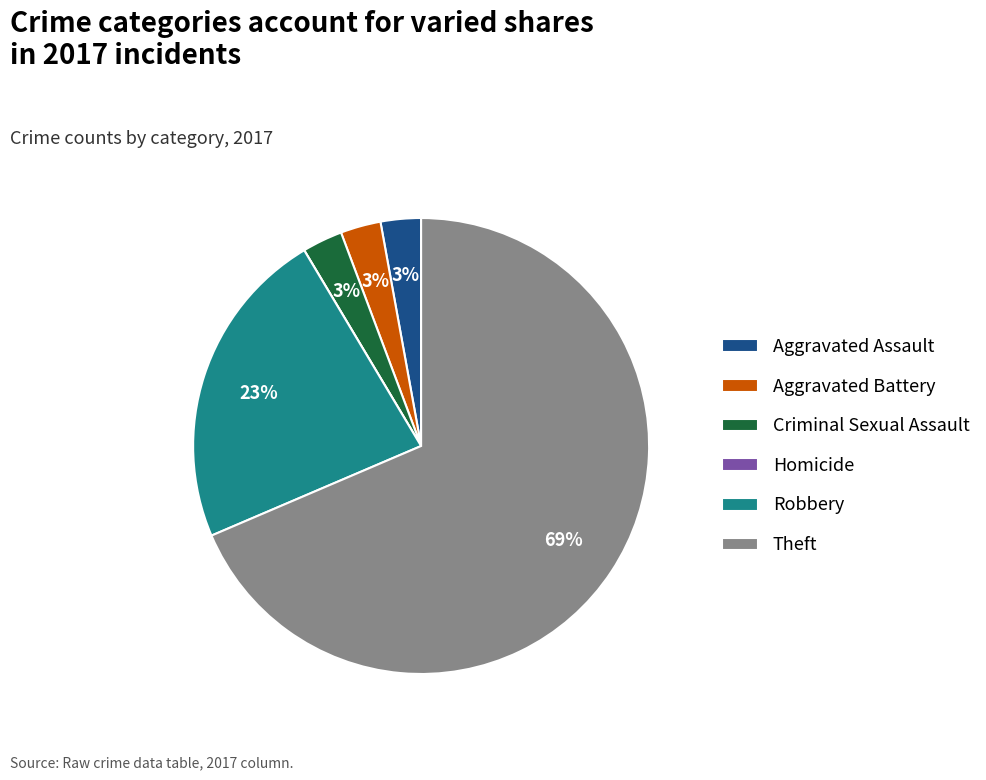

What is the largest slice in the pie chart?

Theft